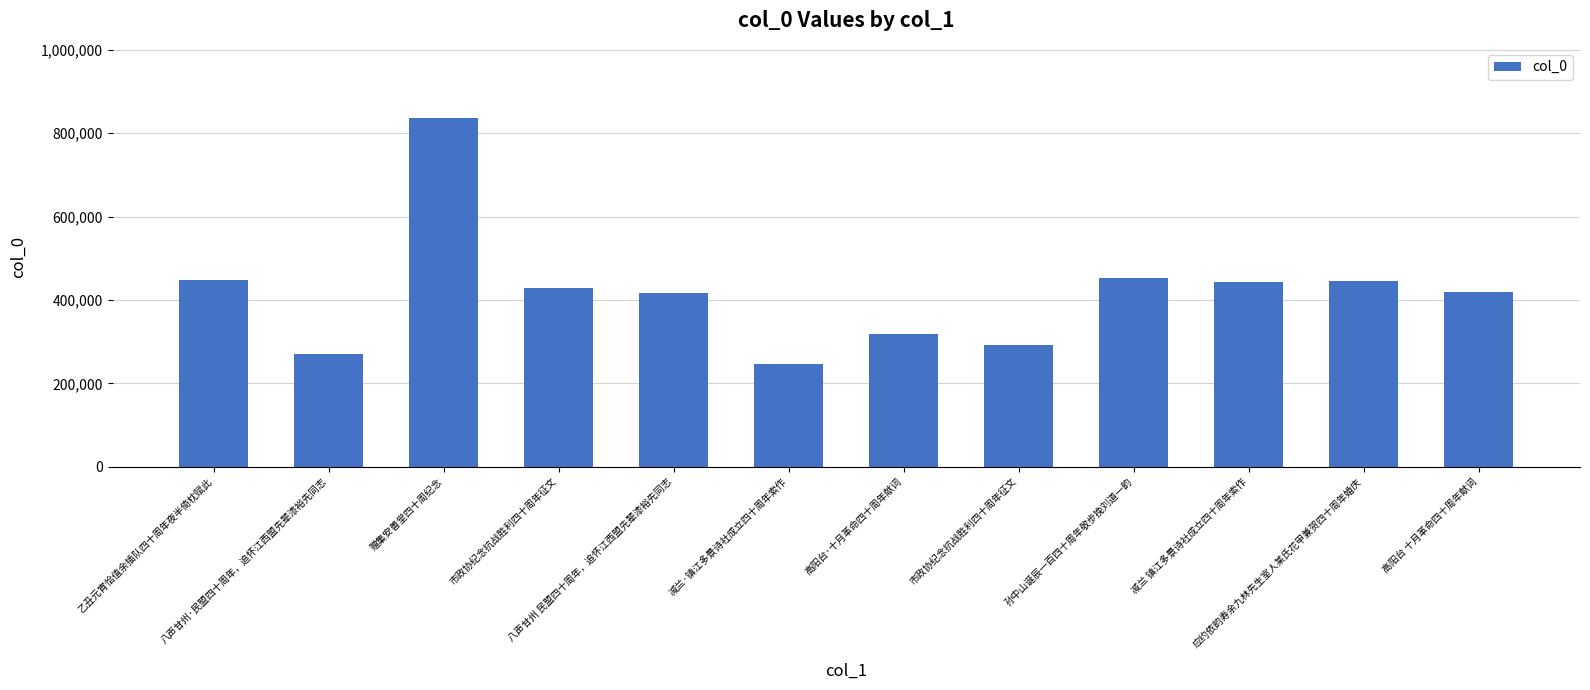

Reading left to right, extract all data points from this chart.

乙丑元宵恰值余插队四十周年夜半倚枕赋此=447556	八声甘州·民盟四十周年，追怀江西盟先辈漆裕先同志=271549	赠集安善堂四十周纪念=837407	市政协纪念抗战胜利四十周年征文=428305	八声甘州 民盟四十周年，追怀江西盟先辈漆裕先同志=417347	减兰·镇江多景诗社成立四十周年索作=246432	高阳台·十月革命四十周年献词=319240	市政协纪念抗战胜利四十周年征文=291129	孙中山诞辰一百四十周年敬步挽刘道一韵=453602	减兰 镇江多景诗社成立四十周年索作=444498	应约依韵寿余九林先生室人某氏花甲兼贺四十周年婚庆=445386	高阳台 十月革命四十周年献词=419121